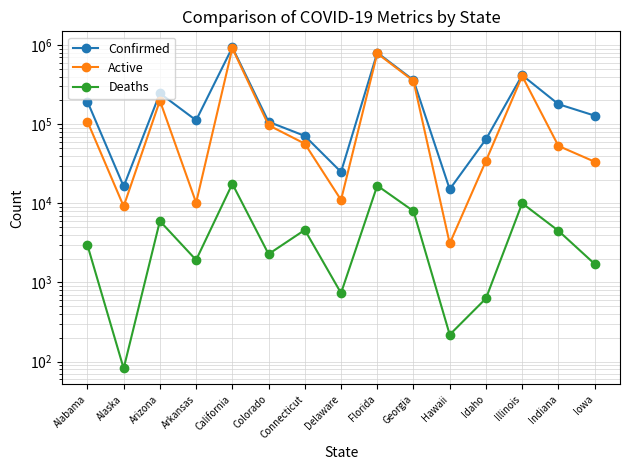

What position from the left is Illinois?

13